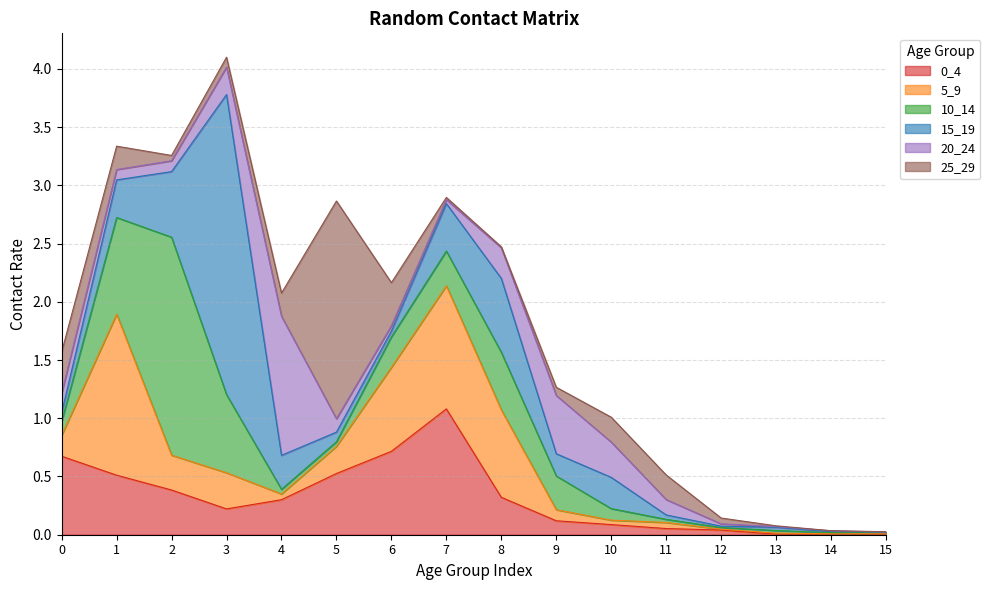

What is the value of the 25_29 point at the 10th from the left?

0.1